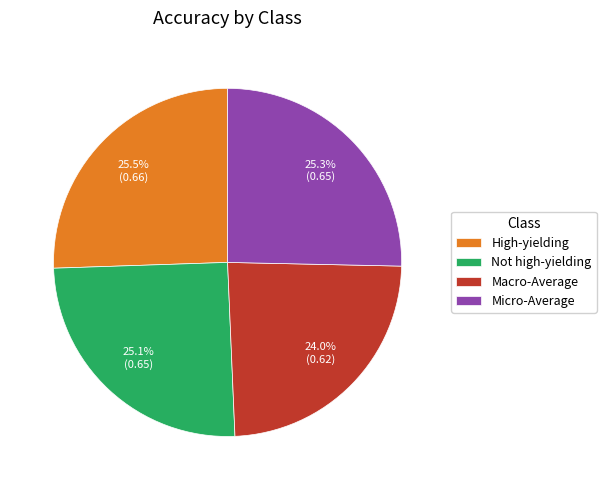

To the nearest percent, what portion does Micro-Average represent?

25%